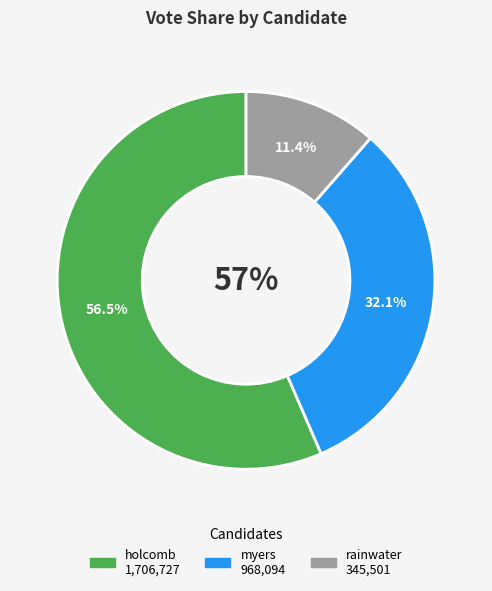

Is holcomb-18906-15-g the majority of the pie?

Yes